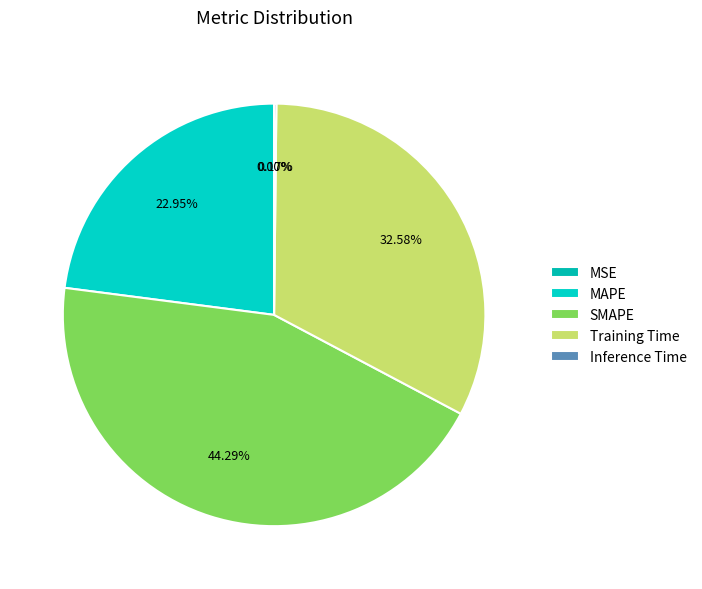

Between MAPE and MSE, which is larger?

MAPE